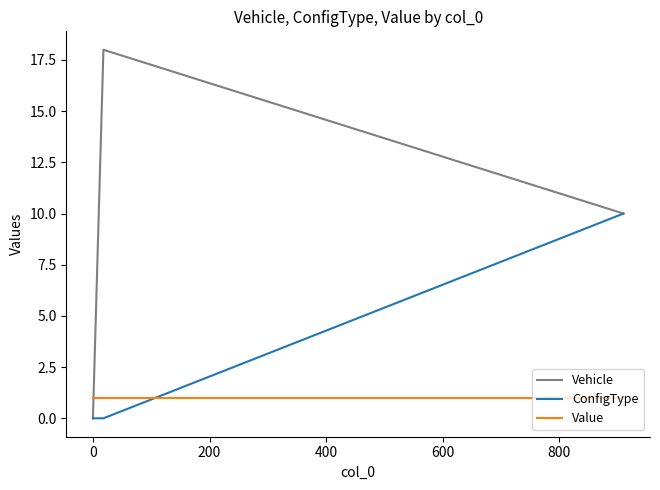

Which series has the widest spread of values?

Vehicle